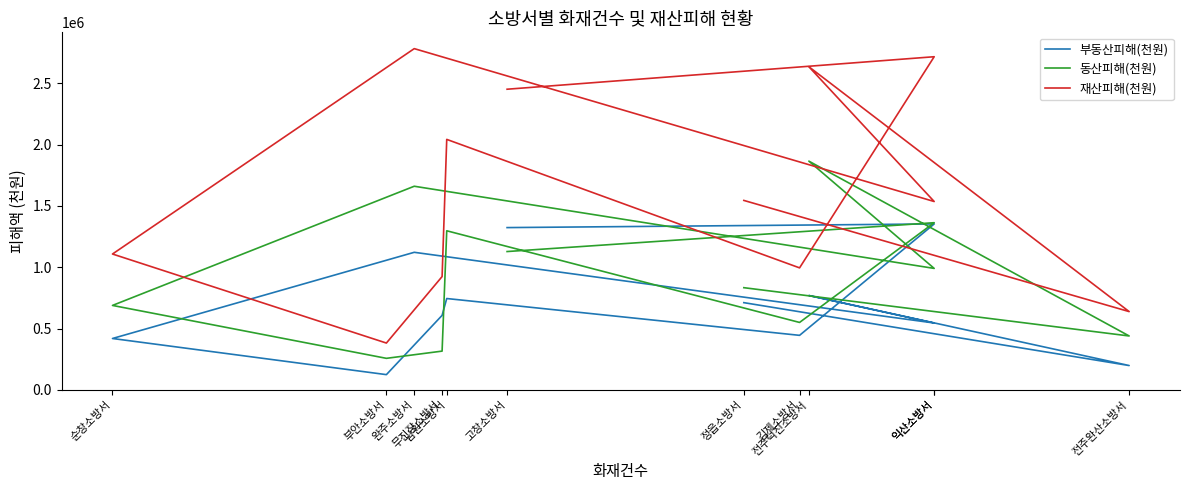

In 동산피해(천원), how many points are higher than both neighbors (excluding endpoints)?

4